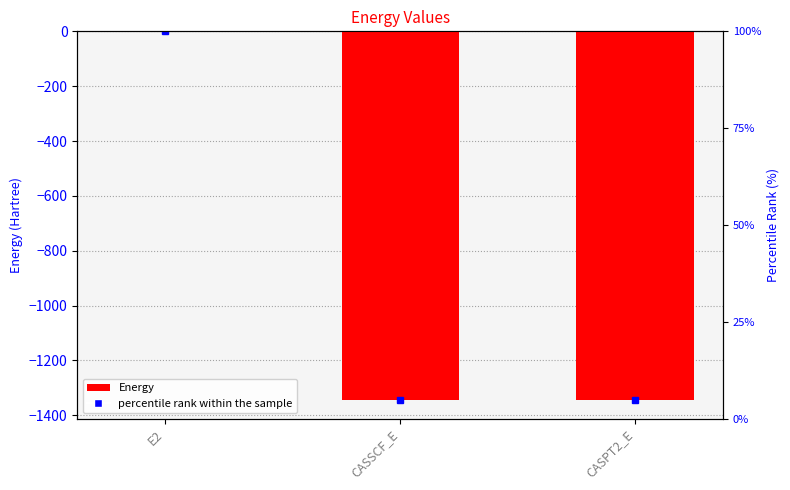

Reading left to right, transcribe all the data shown in this chart.

-0.4	-1345.4	-1345.8